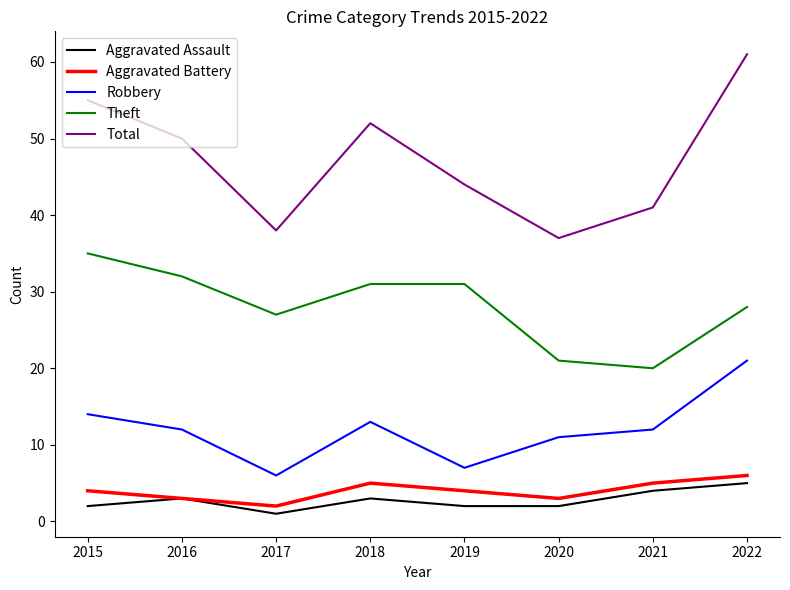

Count the number of data series in this chart.

5